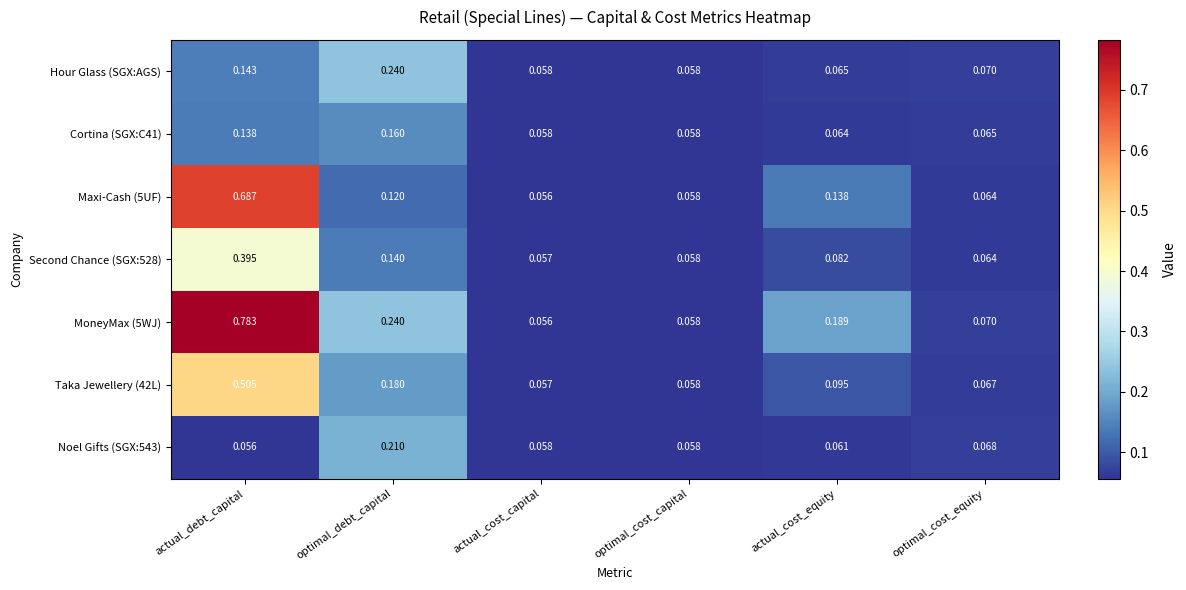

At which category is the sum across all series the highest?

actual_debt_capital